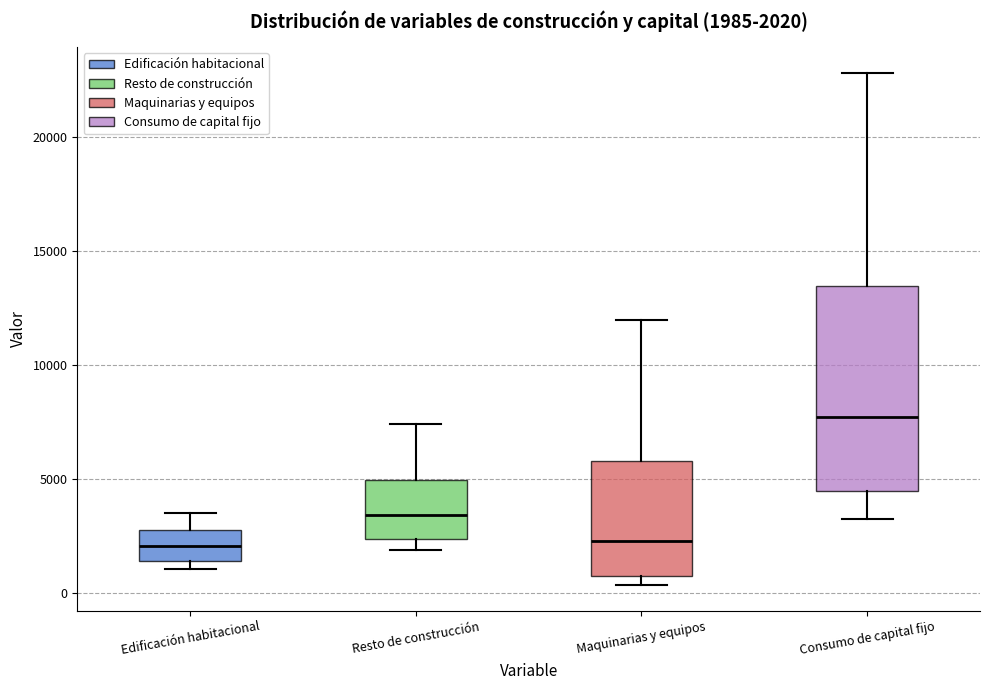

Which box is the tallest, from its lower edge to its upper edge?

Consumo de capital fijo